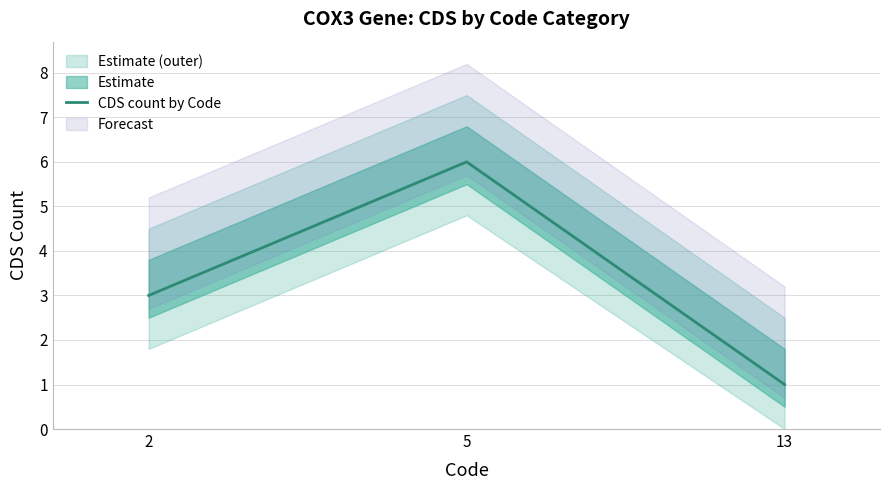

The chart shows a value of 6 at 5. True or false?

True